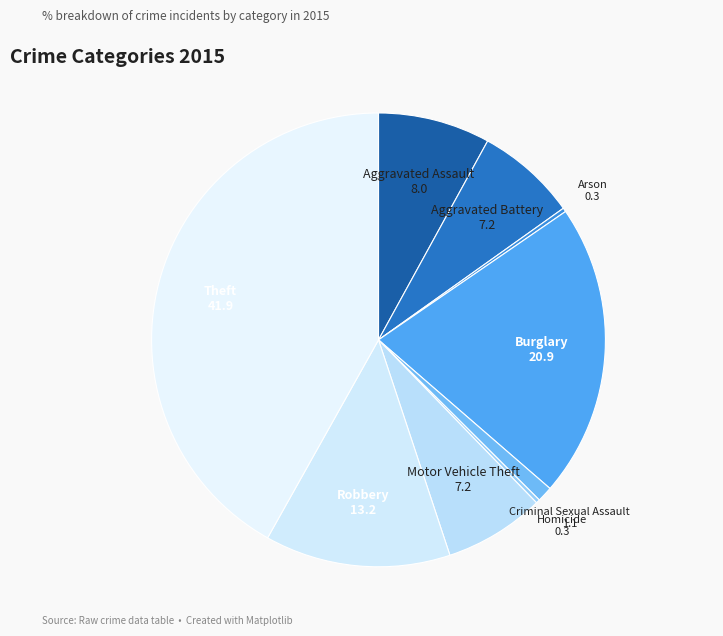

Approximately how many times larger is the value at Robbery compared to Aggravated Assault?

1.7